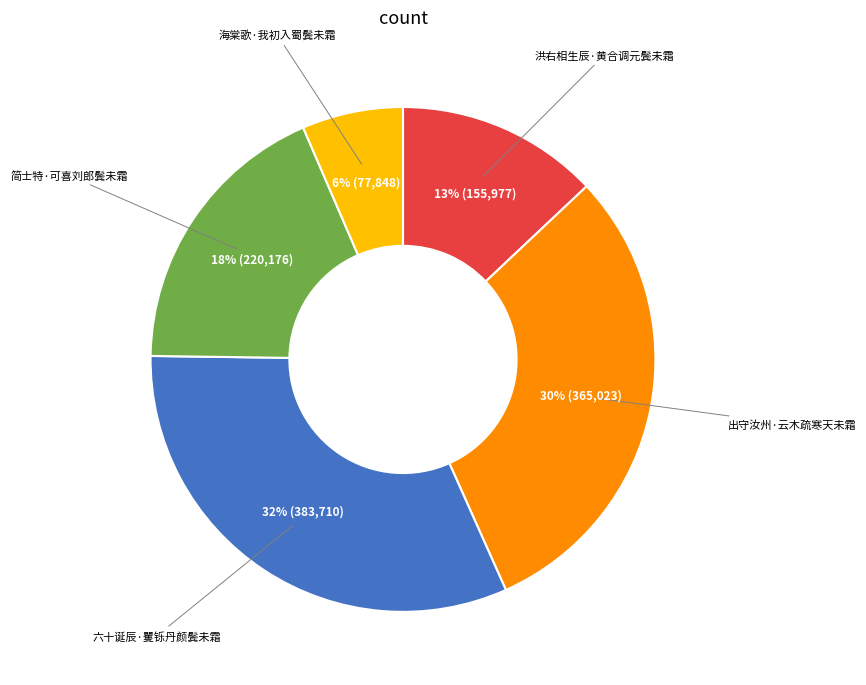

To the nearest percent, what is the difference between the 简士特·可喜刘郎鬓未霜 and 出守汝州·云木疏寒天未霜 slice percentages?

12%